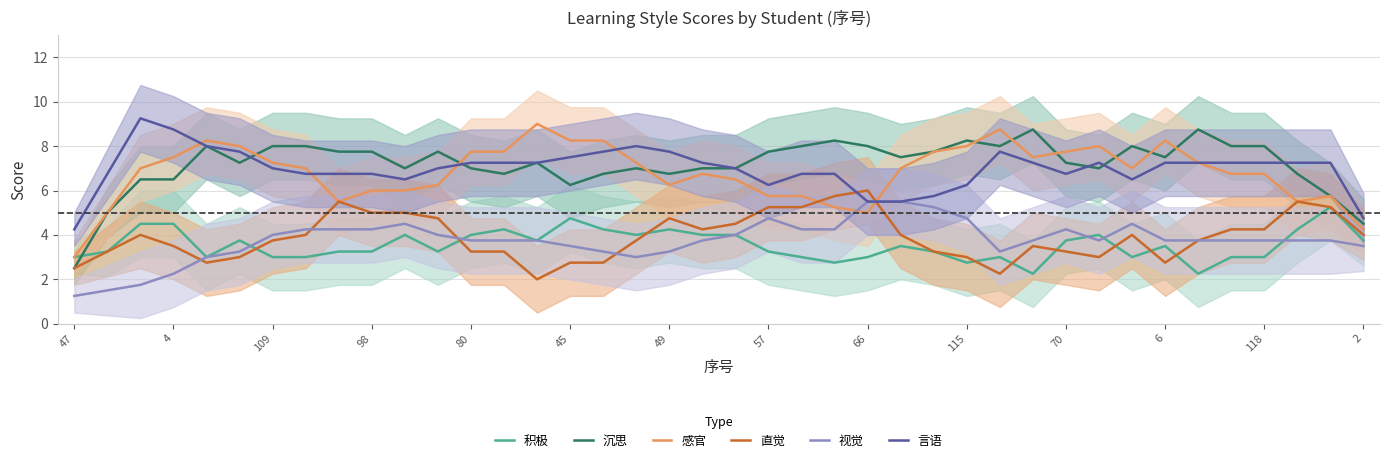

The value of 言语 at 109 is 4.0. True or false?

False